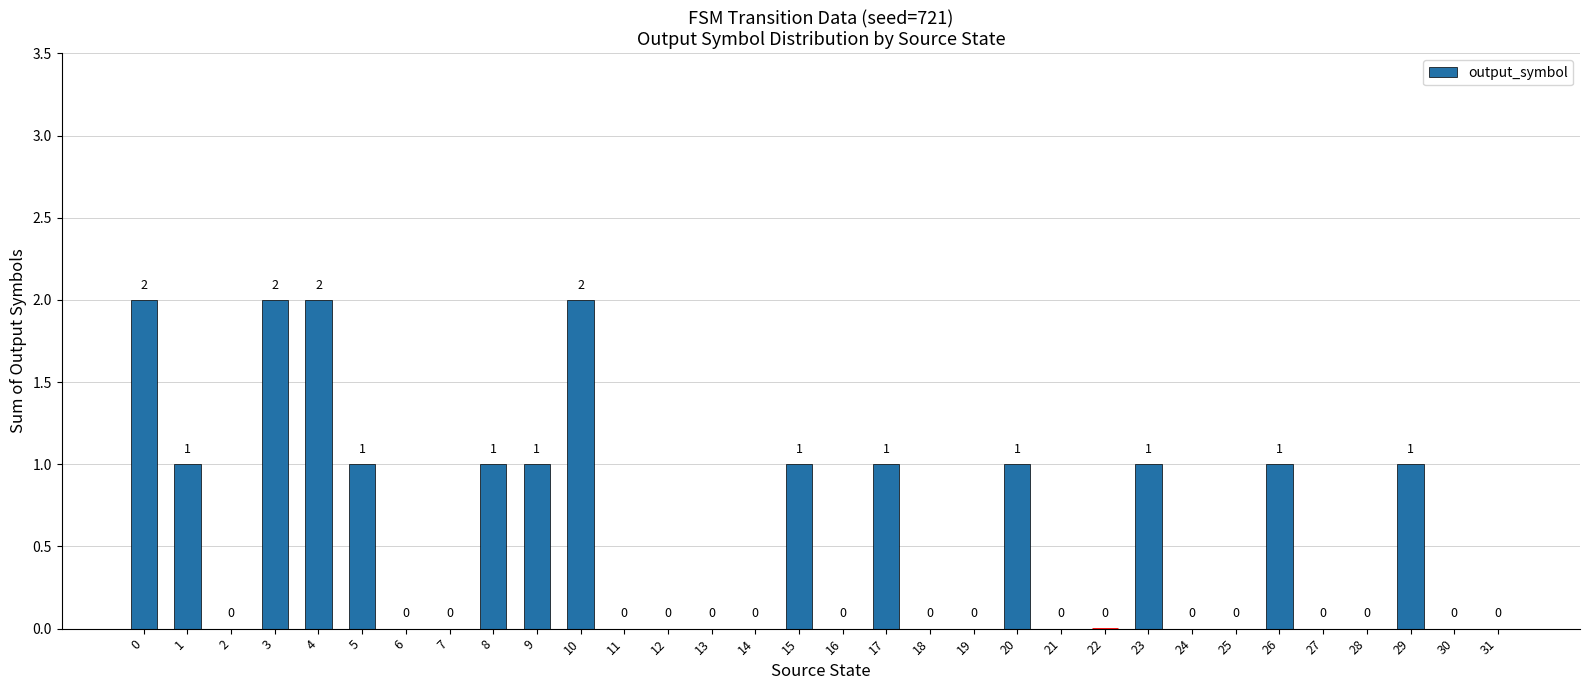

The value at 3 is 2. True or false?

True